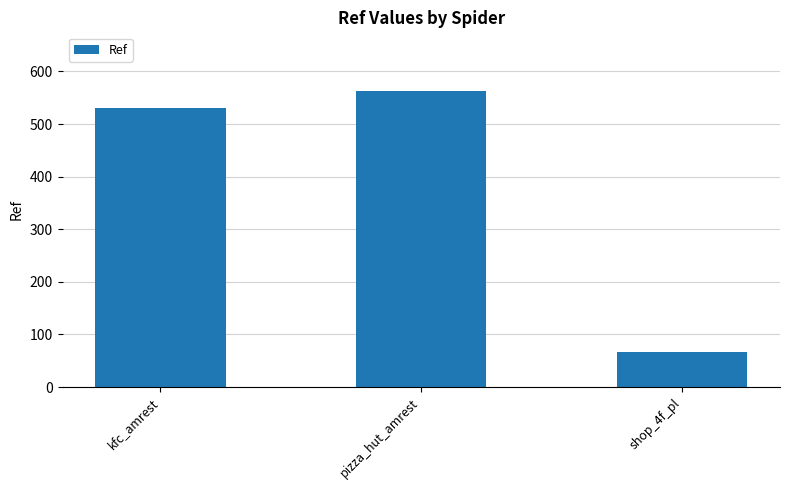

Rank the categories by value from highest to lowest.

pizza_hut_amrest, kfc_amrest, shop_4f_pl